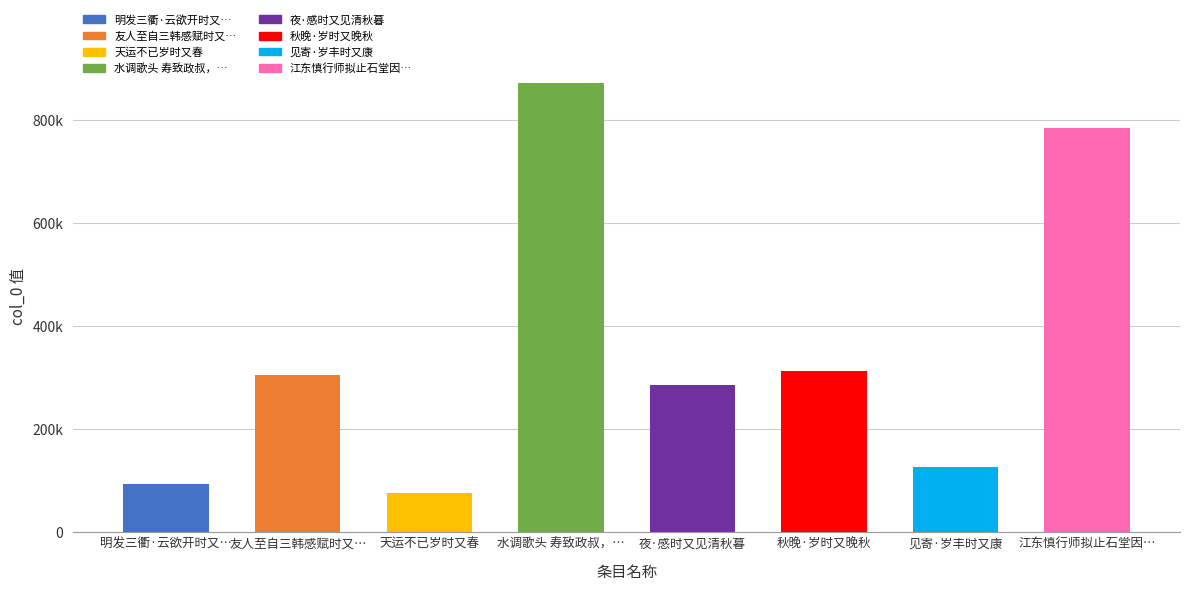

What is the smallest value displayed?

75453